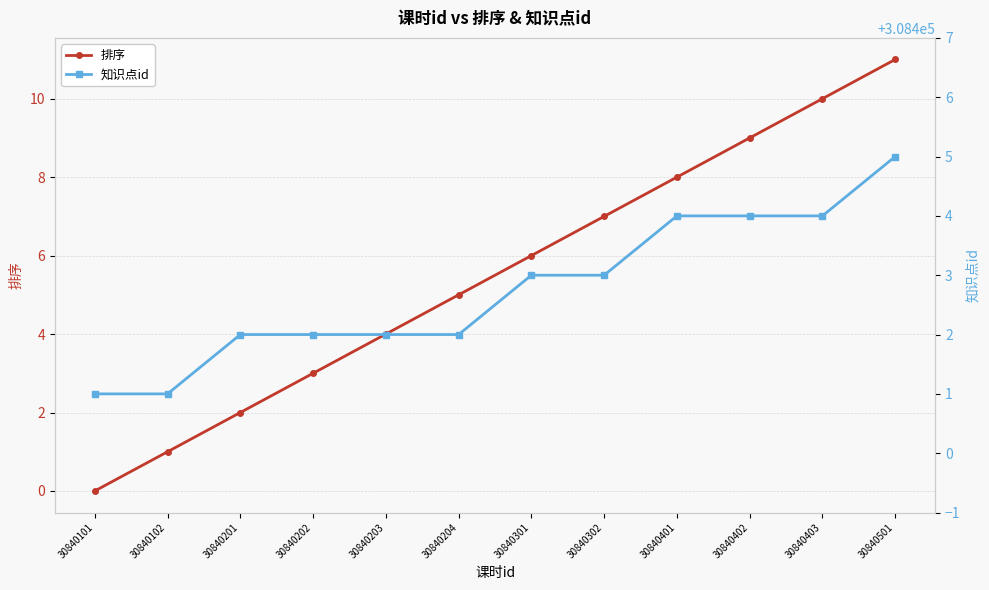

Which has a higher value, 30840101 or 30840301?

30840301